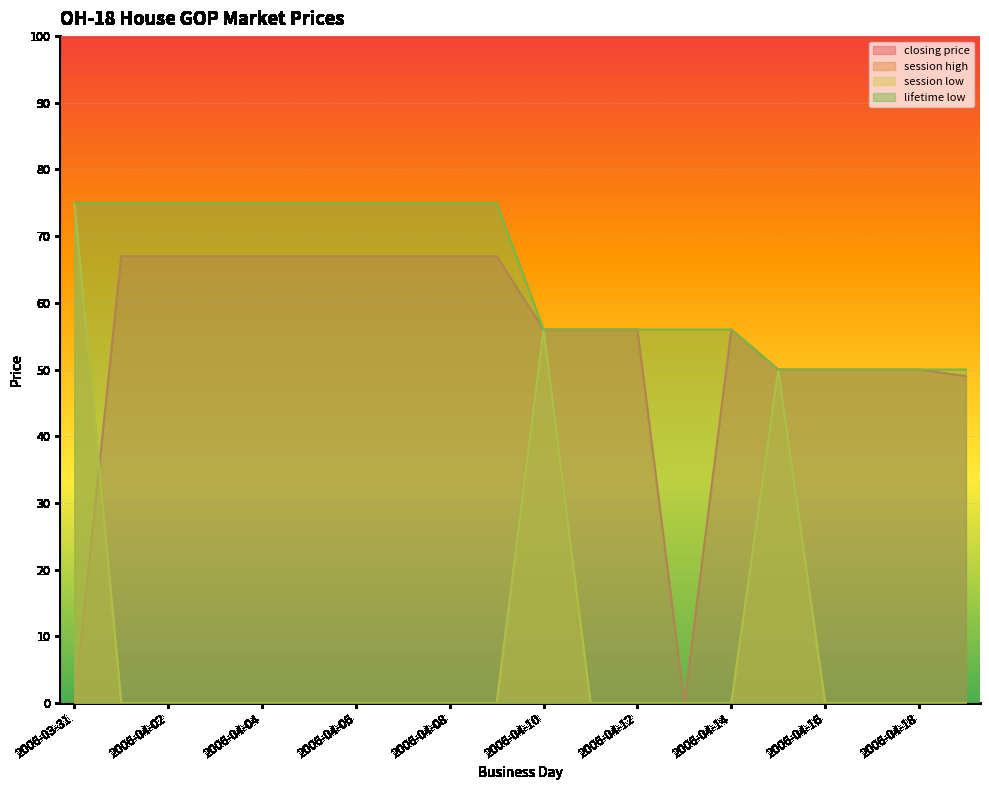

True or false: lifetime low and session high intersect in this chart.

False